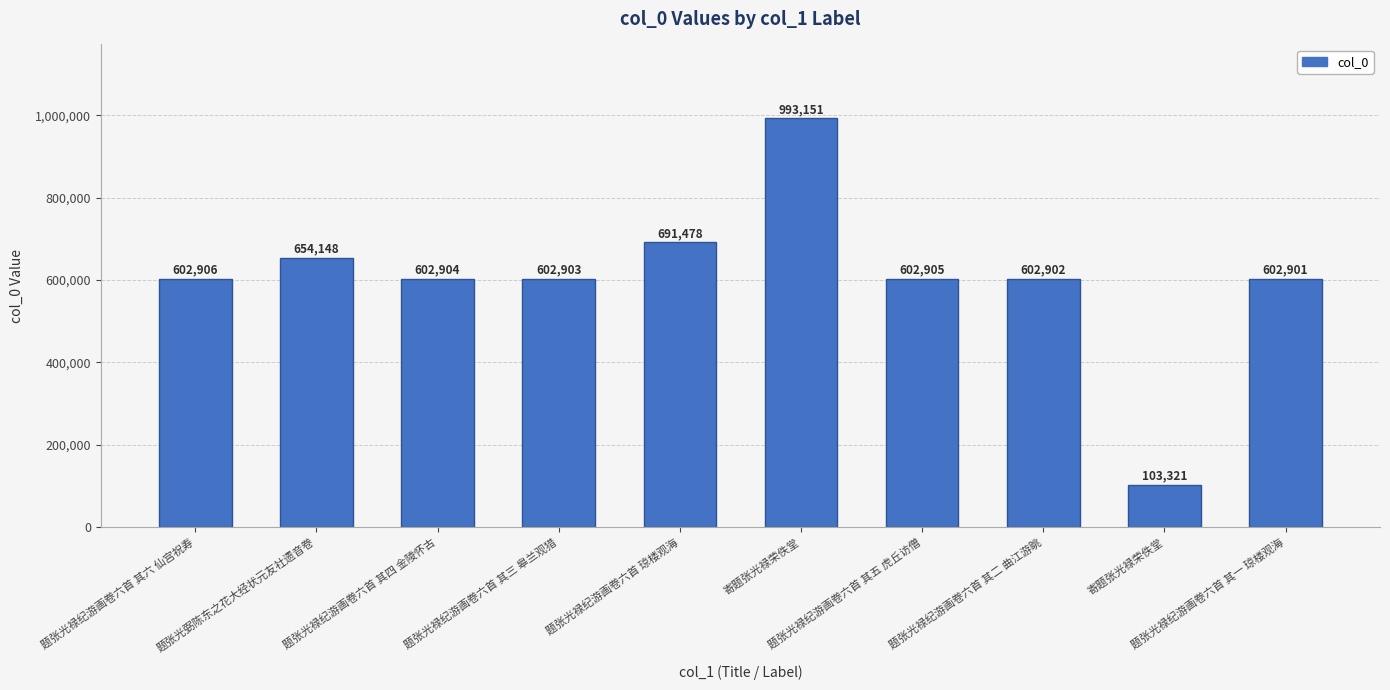

What is the difference between the second highest and second lowest values?

88577